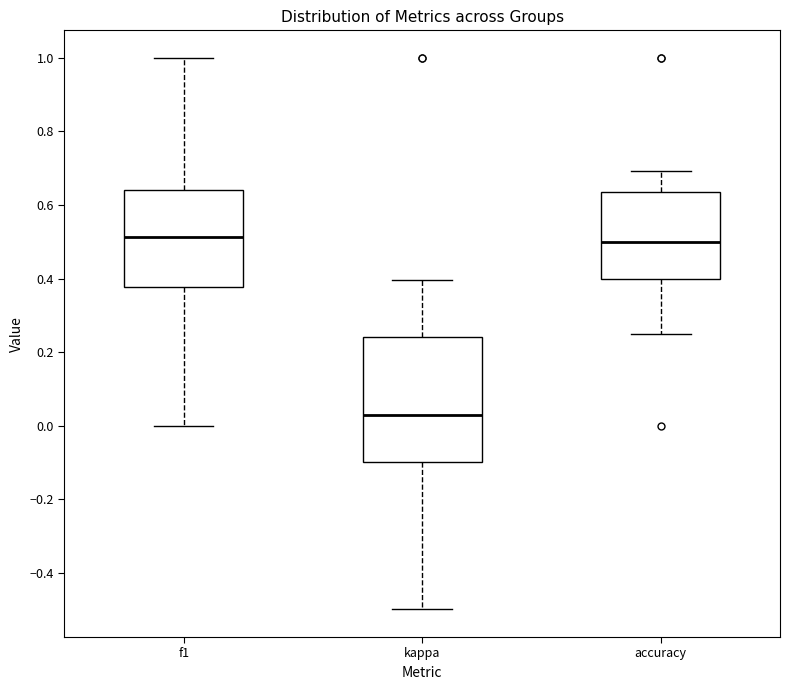

Reading left to right, transcribe this box plot: for each box, give where its median line is, the range the box spans, and where its two whiskers end, as read against the y-axis. The values are not printed on the chart, so give them approximately, as read against the axis.

f1: median 0.52, box 0.38 to 0.64, whiskers 0.00 to 1.00
kappa: median 0.02, box -0.10 to 0.24, whiskers -0.50 to 0.40
accuracy: median 0.50, box 0.40 to 0.64, whiskers 0.26 to 0.70